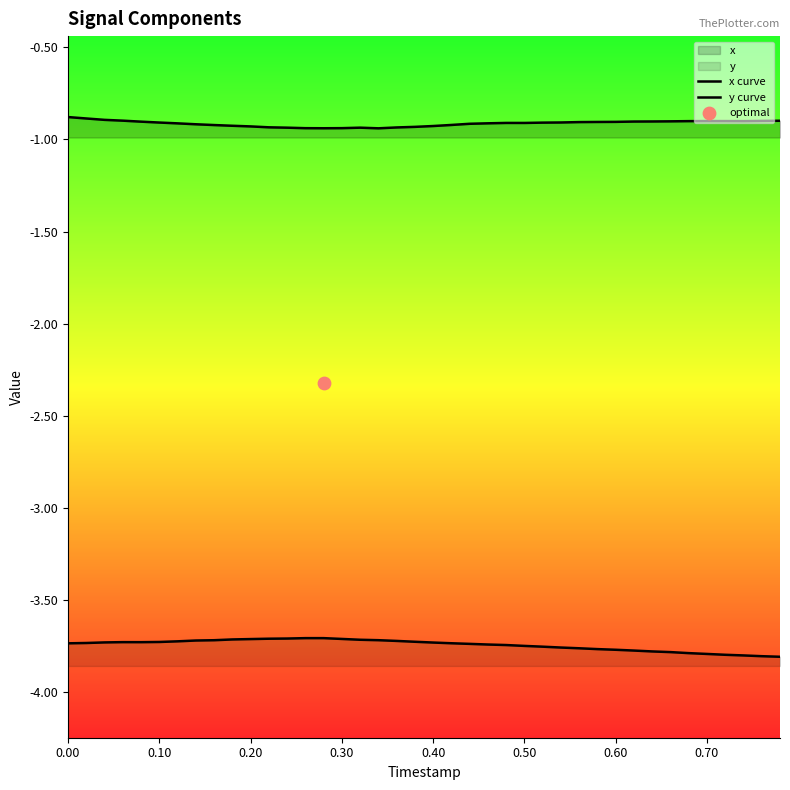

Is the value of y curve at 26 greater than the value of x curve at 39?

No